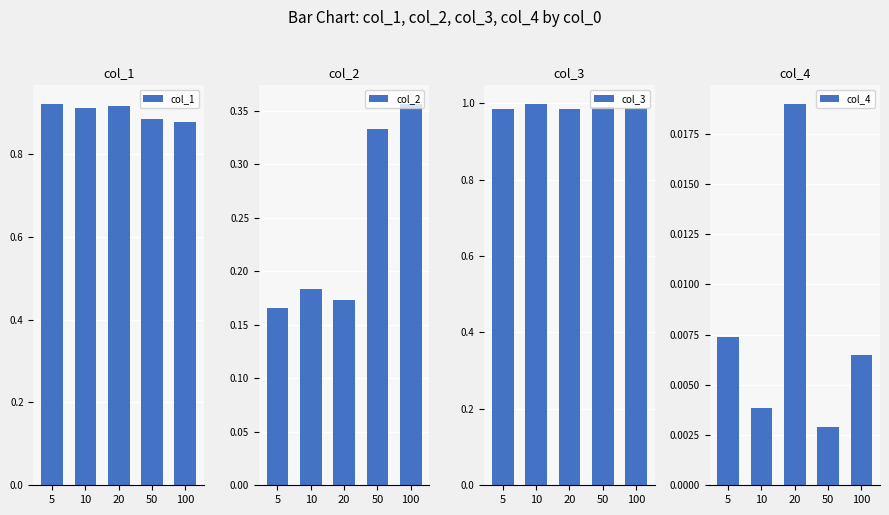

How many bars are there in total?

20